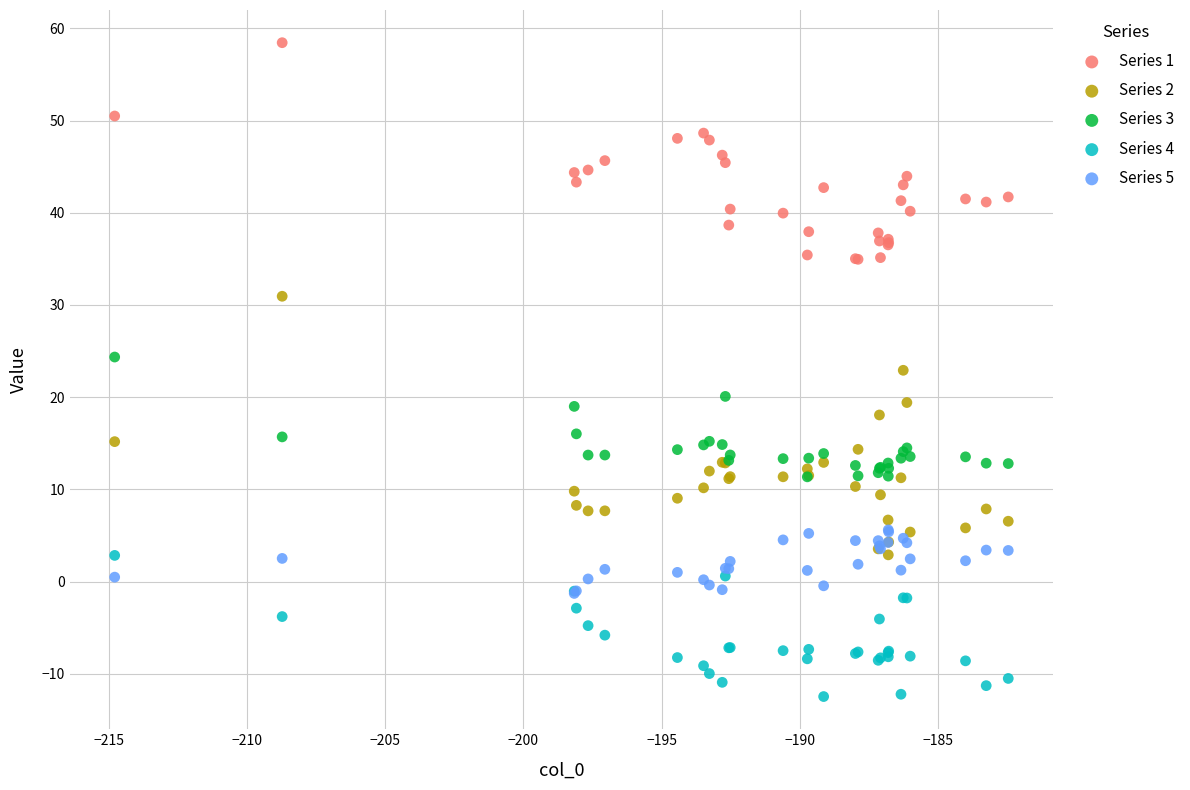

Across all series, what Y value is closest to 22?

22.9